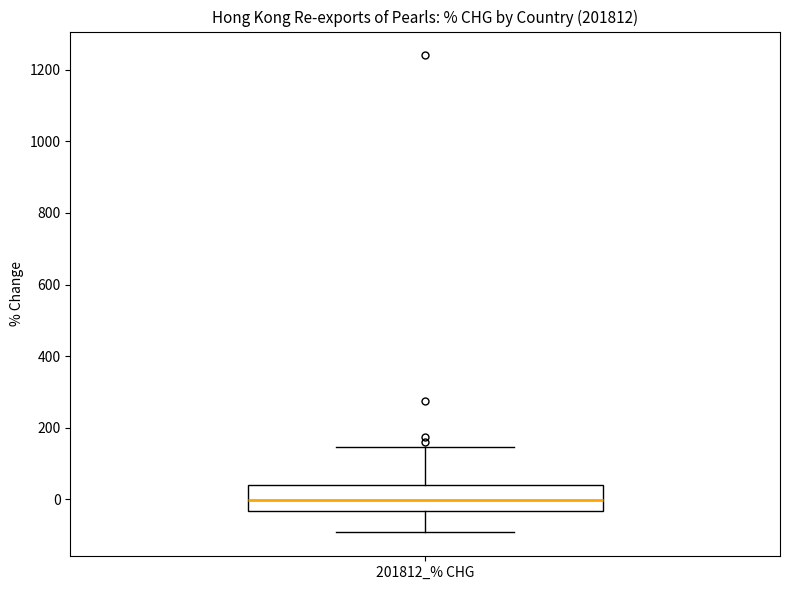

Read this box plot against the y-axis: the position of the median line, the range covered by the box, and the ends of both whiskers. The values are not printed on the chart, so give them approximately, as read against the axis.

median 0, box -40 to 40, whiskers -100 to 140